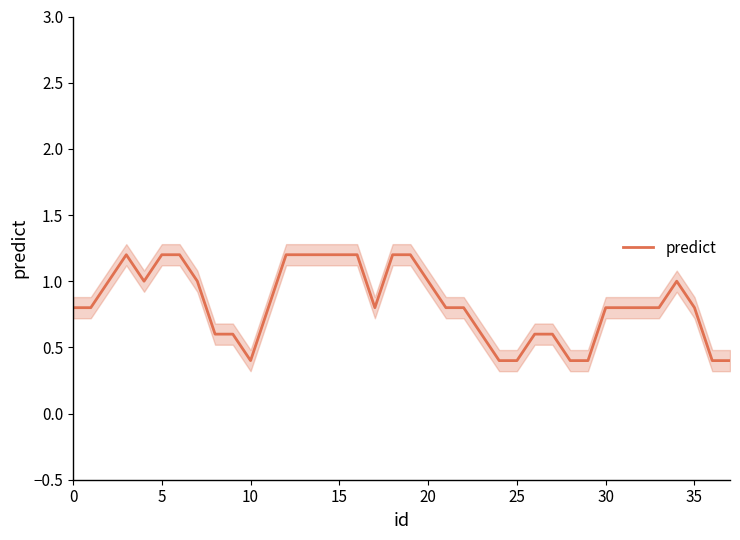

What is the highest value of the predict series?

1.2